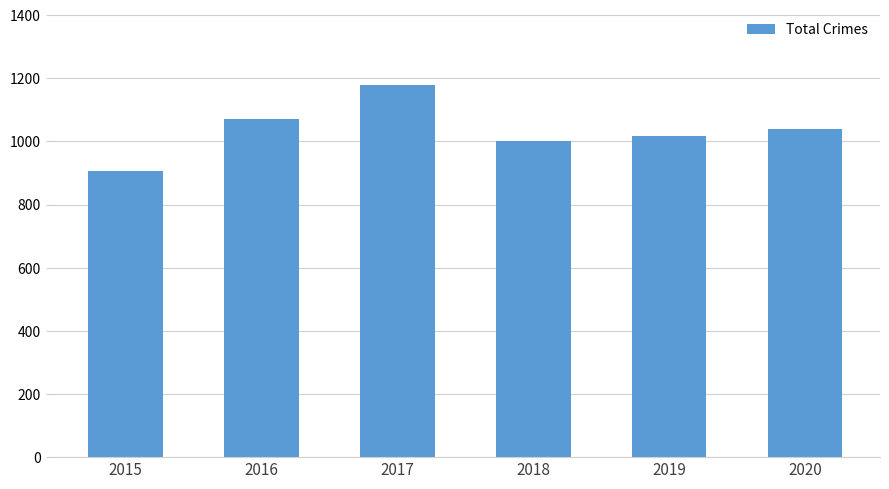

Rank the categories by value from highest to lowest.

2017, 2016, 2020, 2019, 2018, 2015